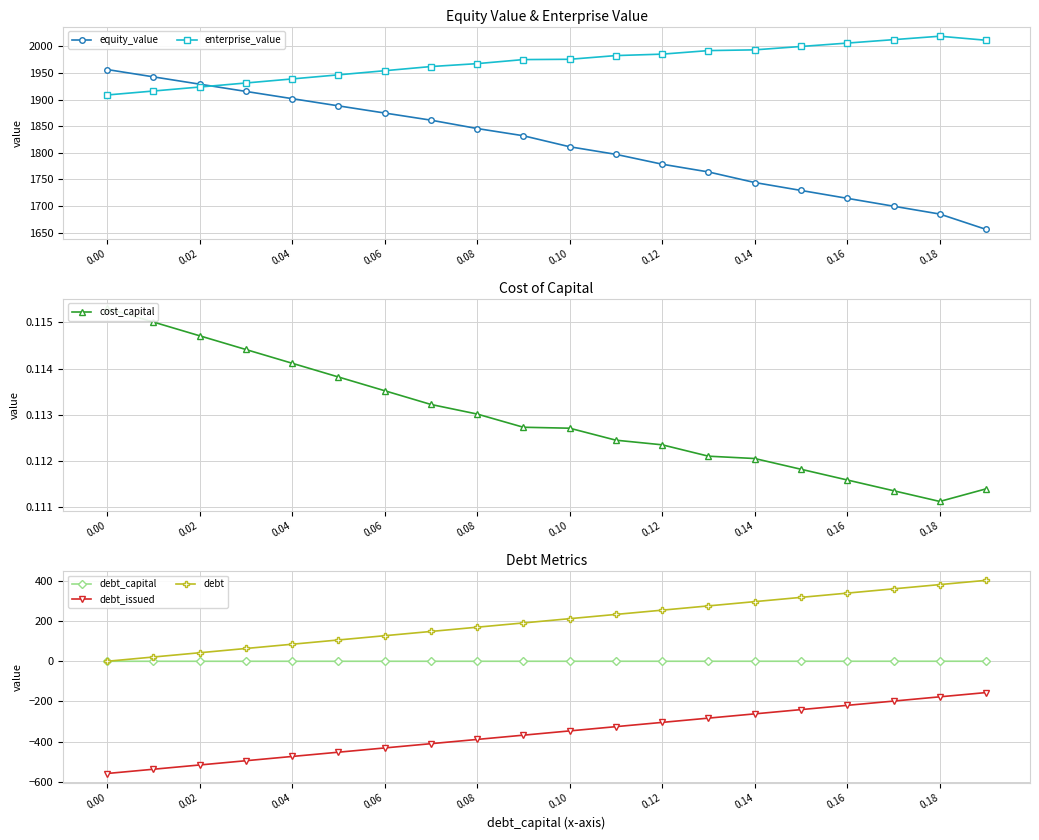

True or false: debt_issued and debt cross at least once.

False